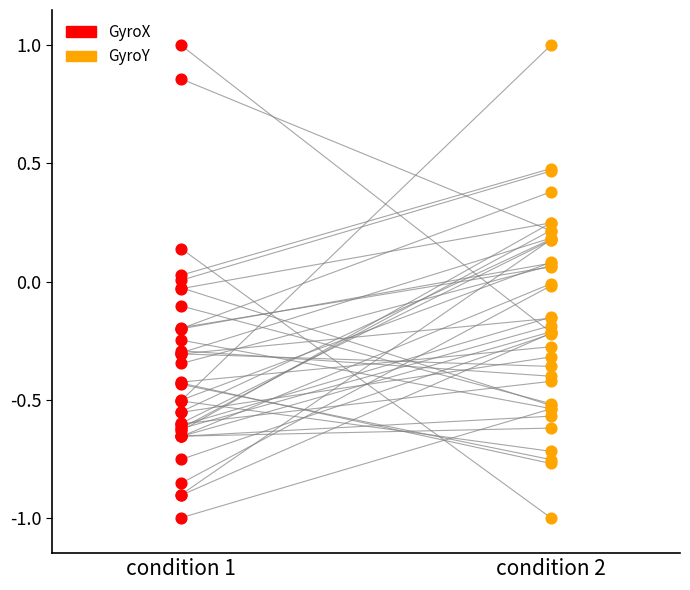

What are all the series names shown in the legend?

GyroX, GyroY